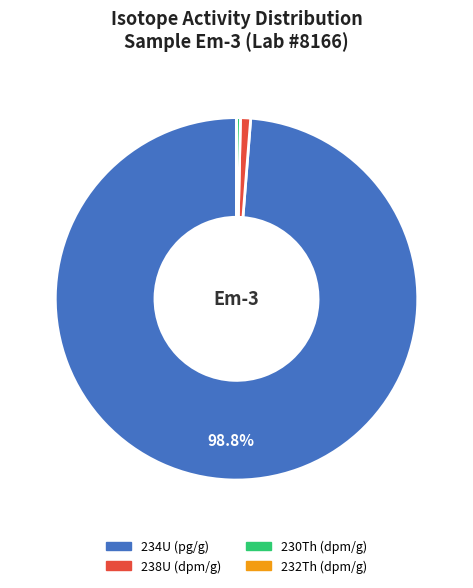

Which slice is the largest?

234U (pg/g)